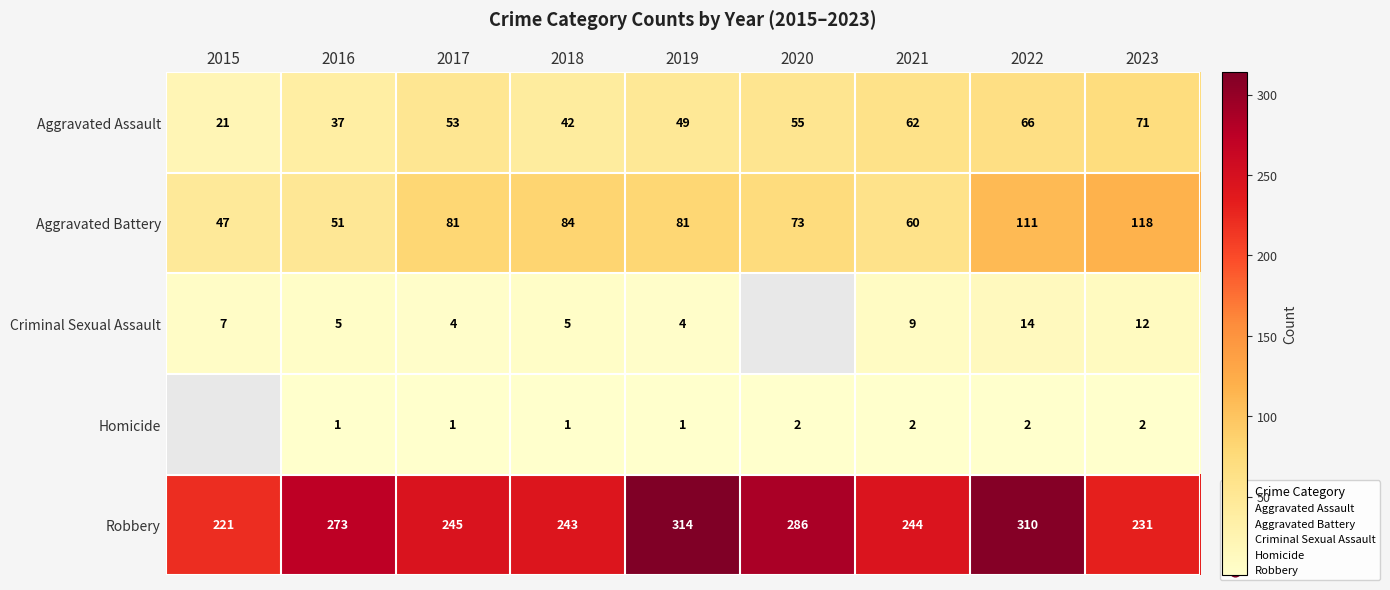

Which has a higher value, 2018 or 2016?

2018